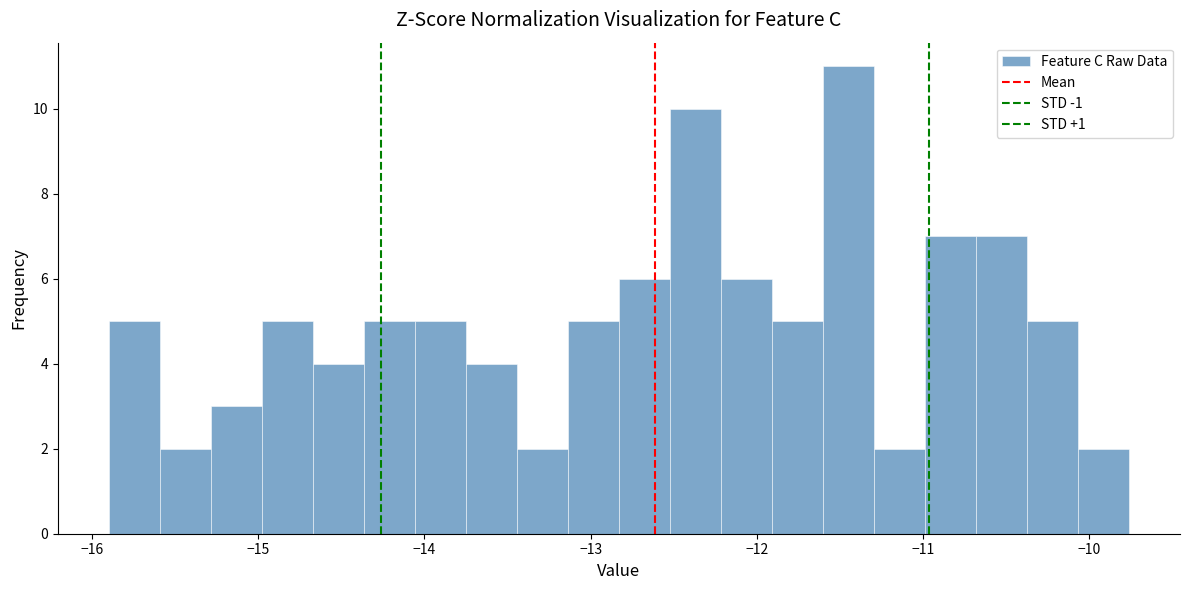

Read against the x-axis, roughly where is the centre of the tallest bar?

-11.4